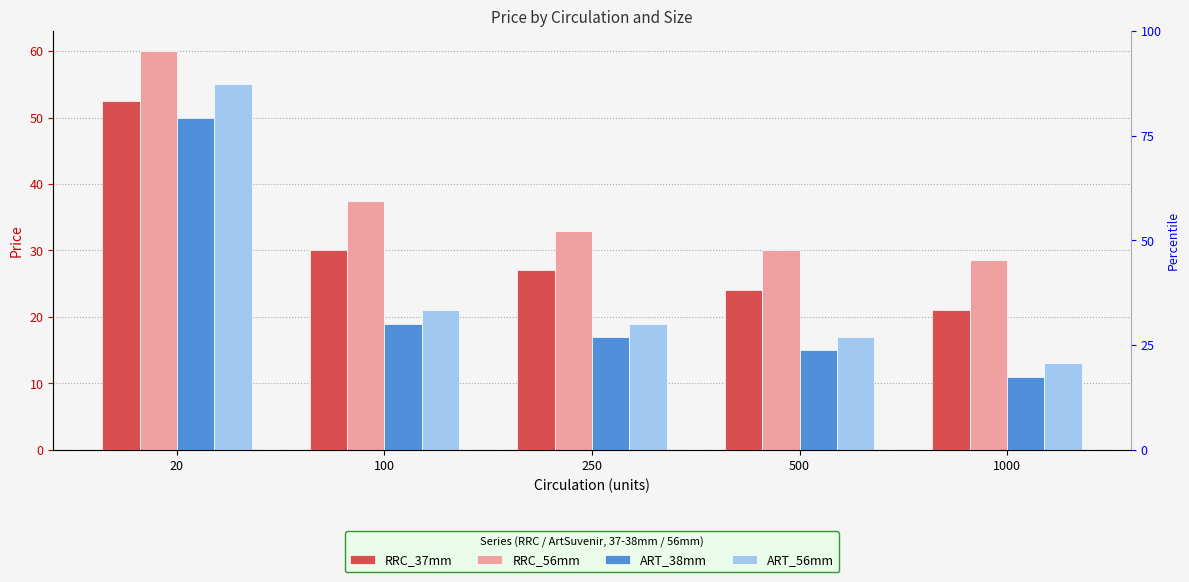

How many distinct data groups are displayed?

4